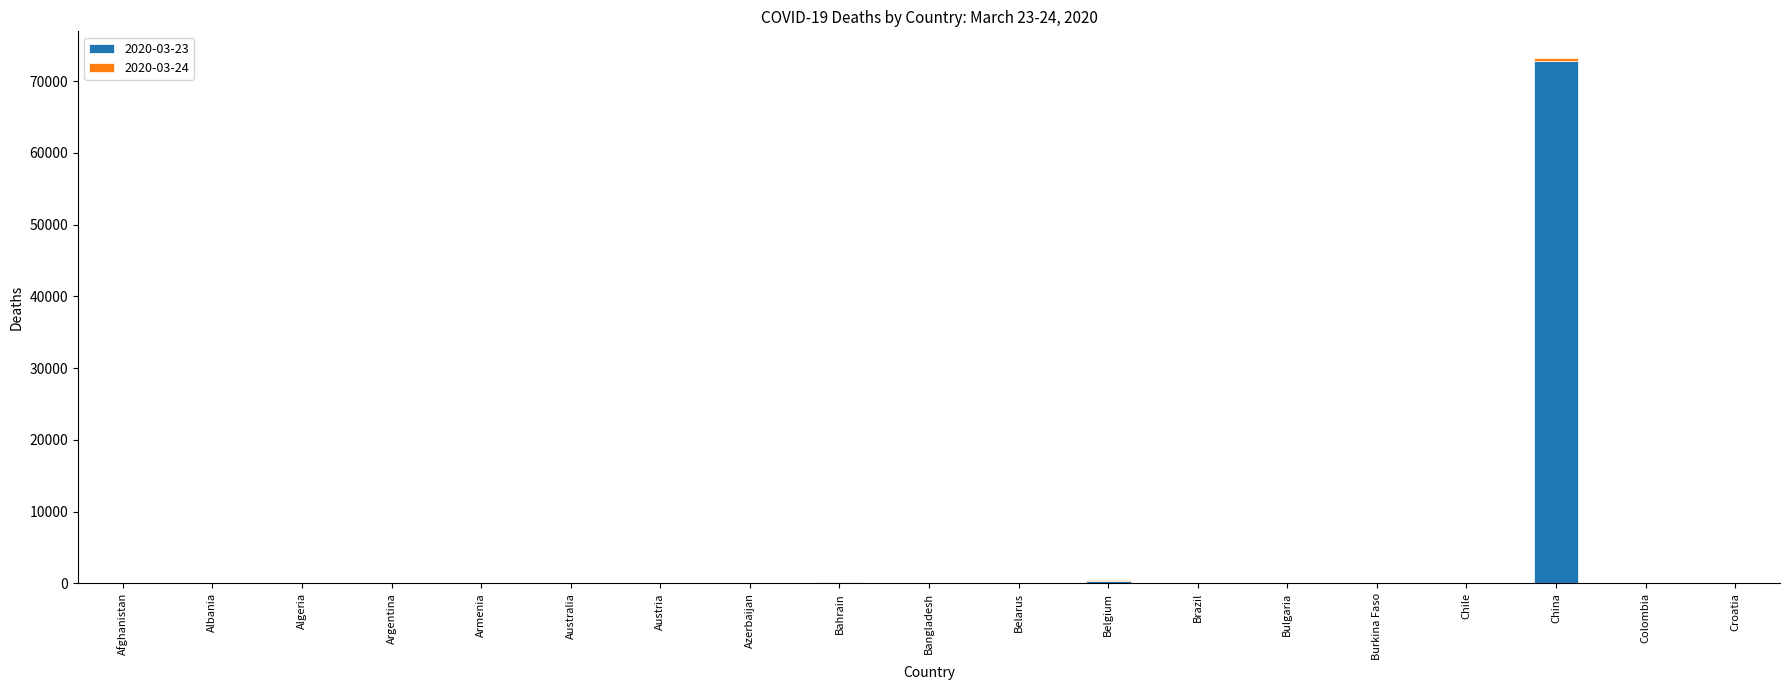

What is the spread (max minus min) of values at Belarus?

22